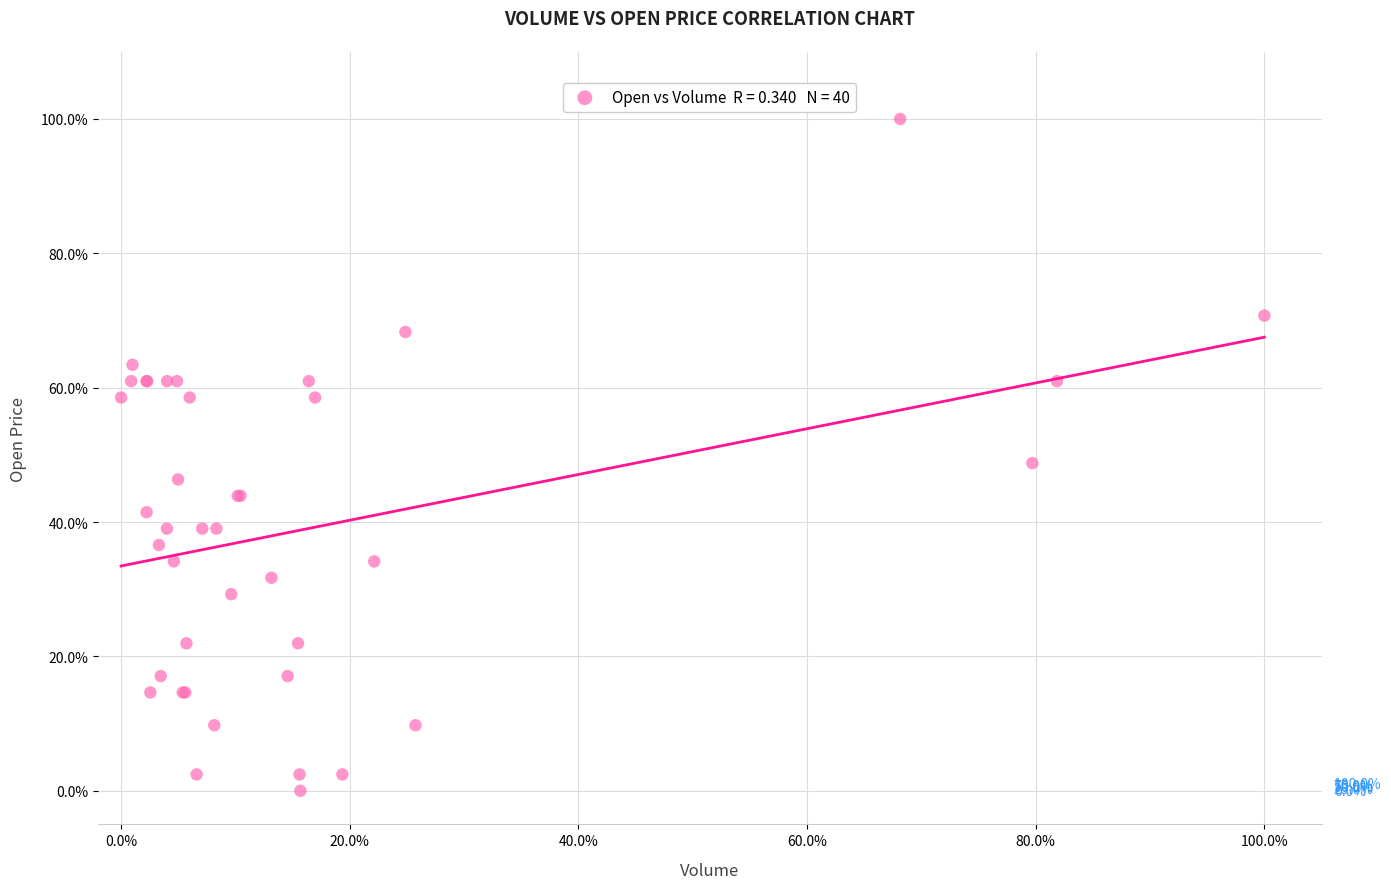

What Y value in the scatter plot is closest to 50?

48.8